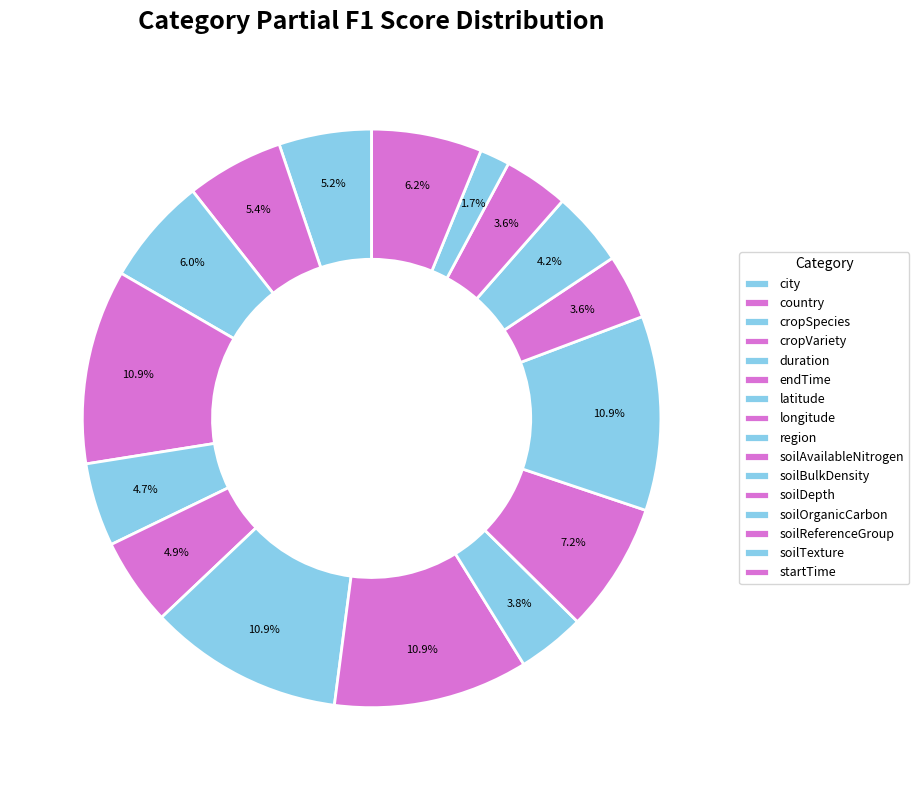

Count the number of slices in the pie.

16